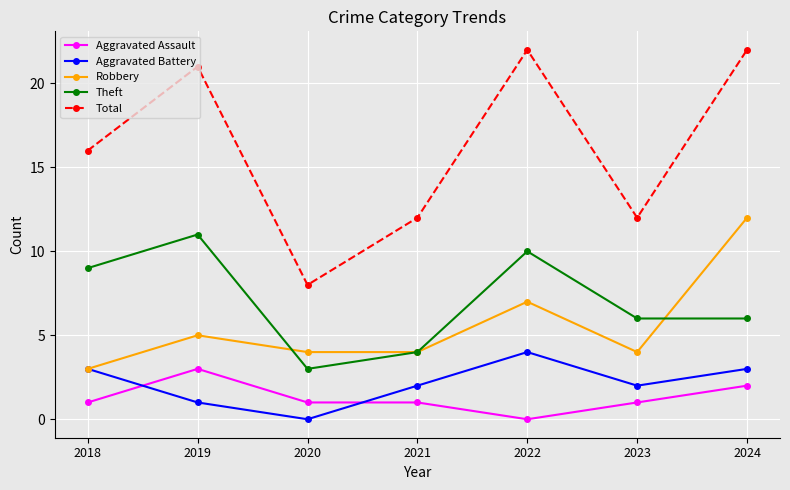

Reading left to right, what are all the values shown in this chart?

Aggravated Assault: 2018=1	2019=3	2020=1	2021=1	2022=0	2023=1	2024=2
Aggravated Battery: 2018=3	2019=1	2020=0	2021=2	2022=4	2023=2	2024=3
Robbery: 2018=3	2019=5	2020=4	2021=4	2022=7	2023=4	2024=12
Theft: 2018=9	2019=11	2020=3	2021=4	2022=10	2023=6	2024=6
Total: 2018=16	2019=21	2020=8	2021=12	2022=22	2023=12	2024=22